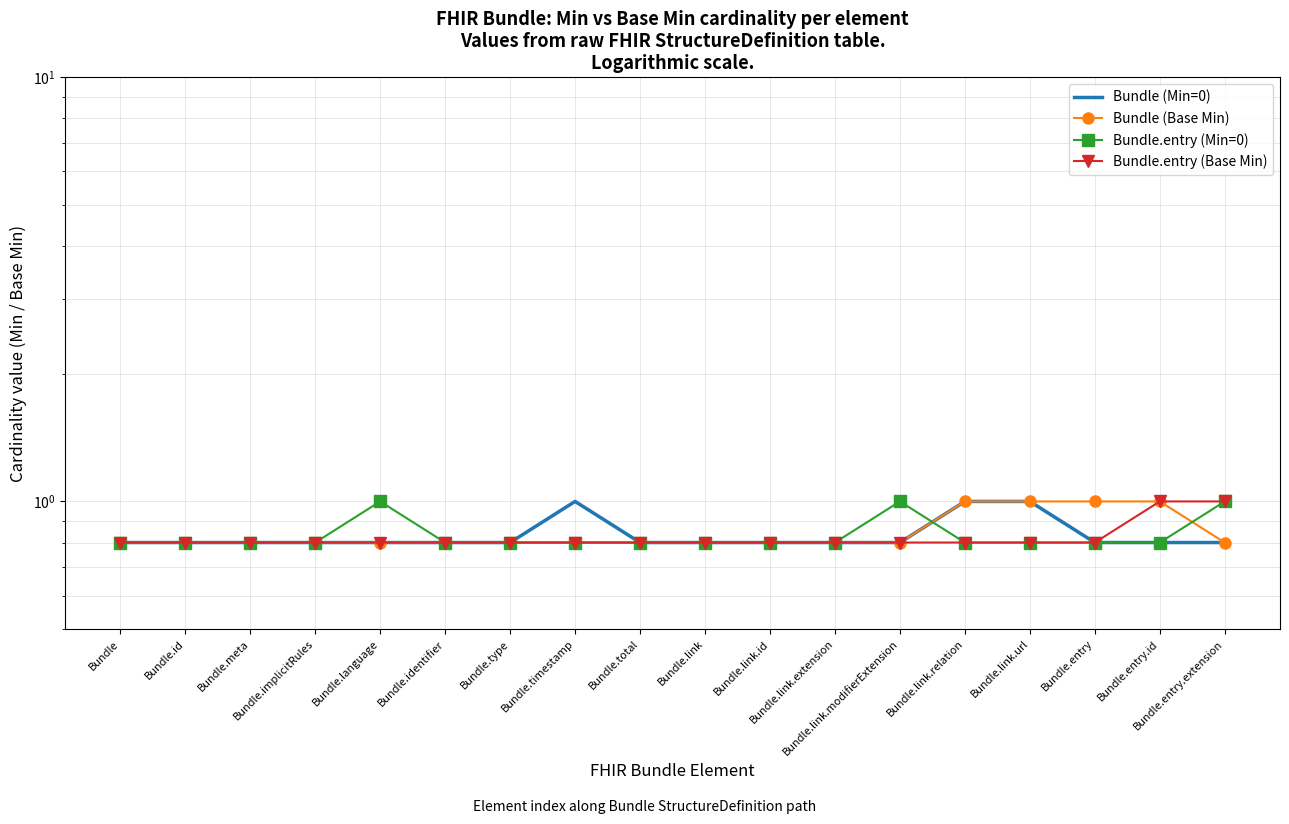

What is the minimum value shown in the chart?

0.8